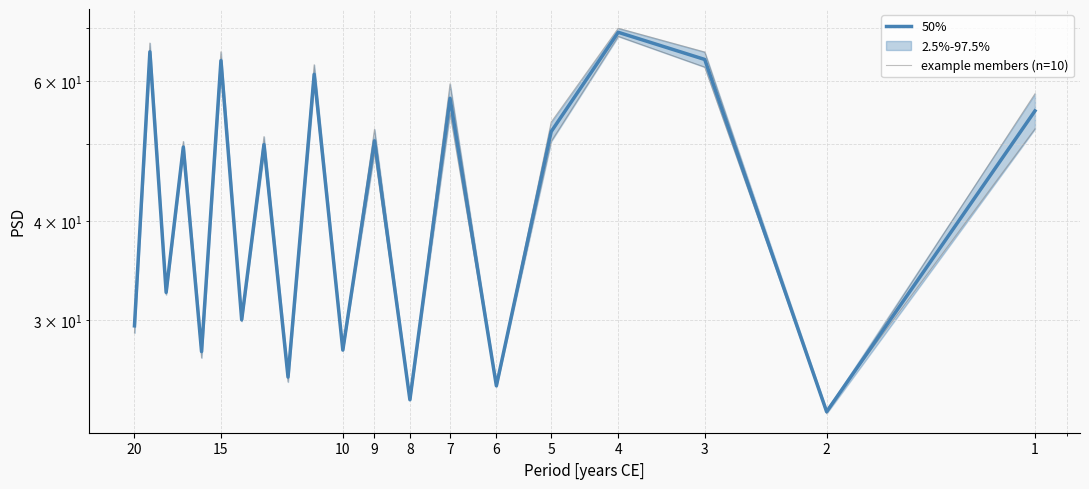

Rank the series by their maximum value, from highest to lowest.

example members (n=10), 50%